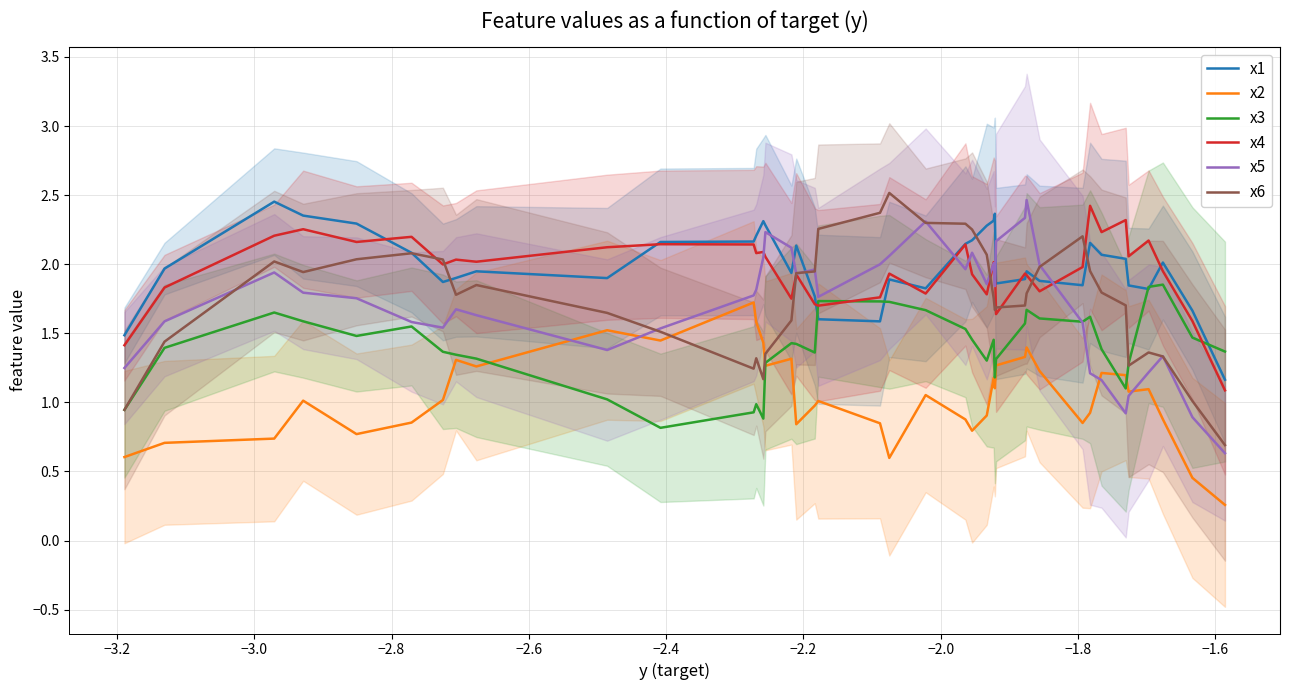

Rank the series by their maximum value, from lowest to highest.

x2, x3, x4, x1, x5, x6